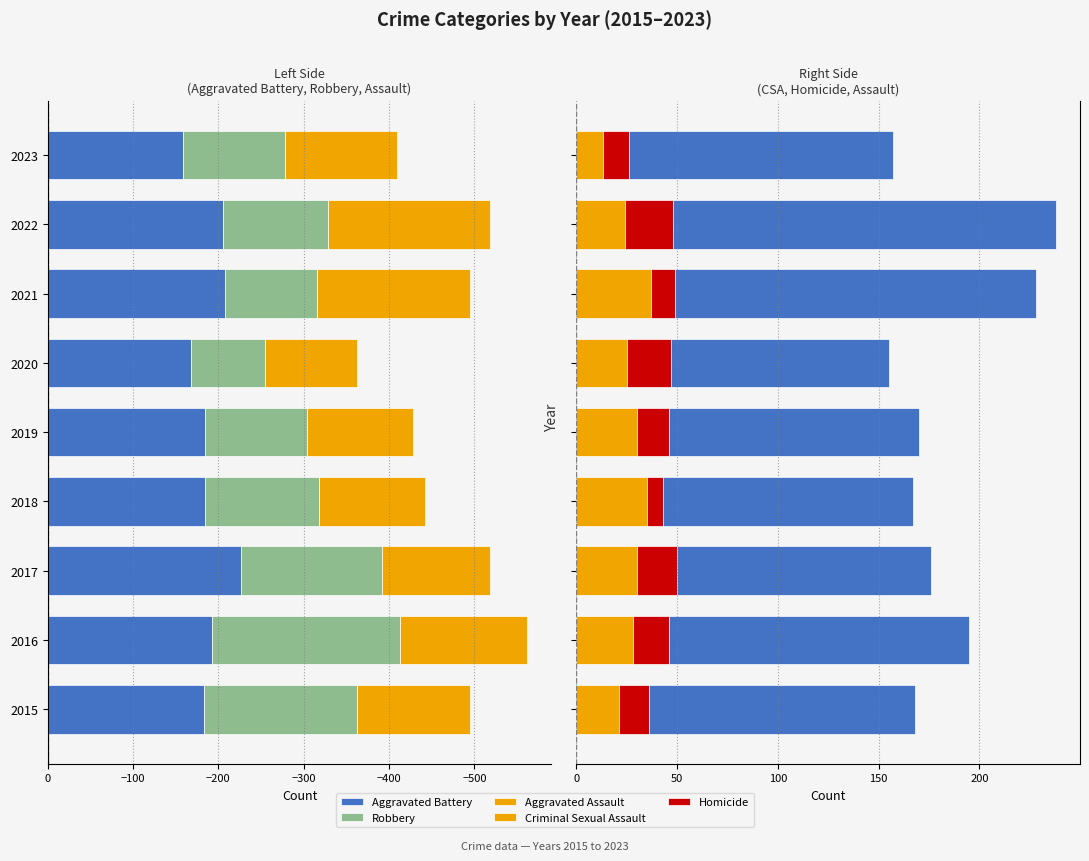

What is the average value of the Aggravated Assault series?

140